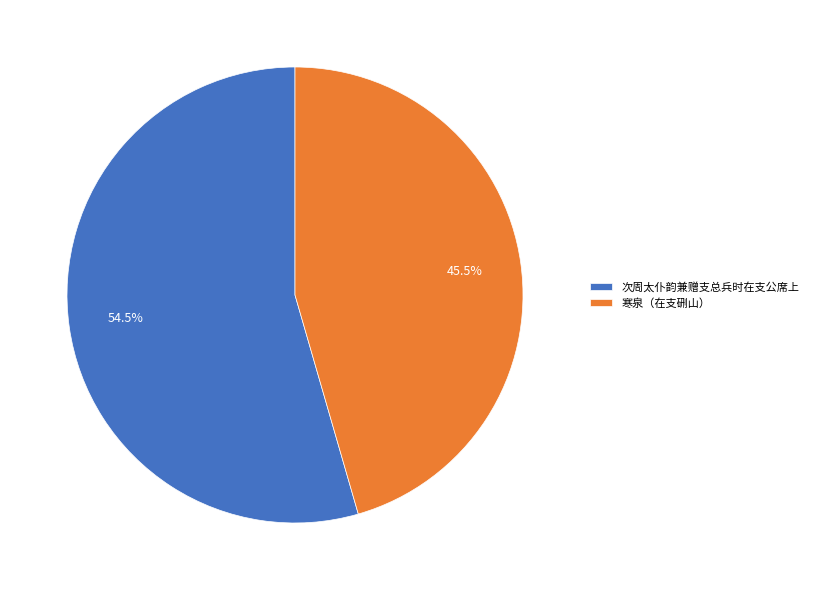

Is there any slice that represents more than half of the pie?

Yes